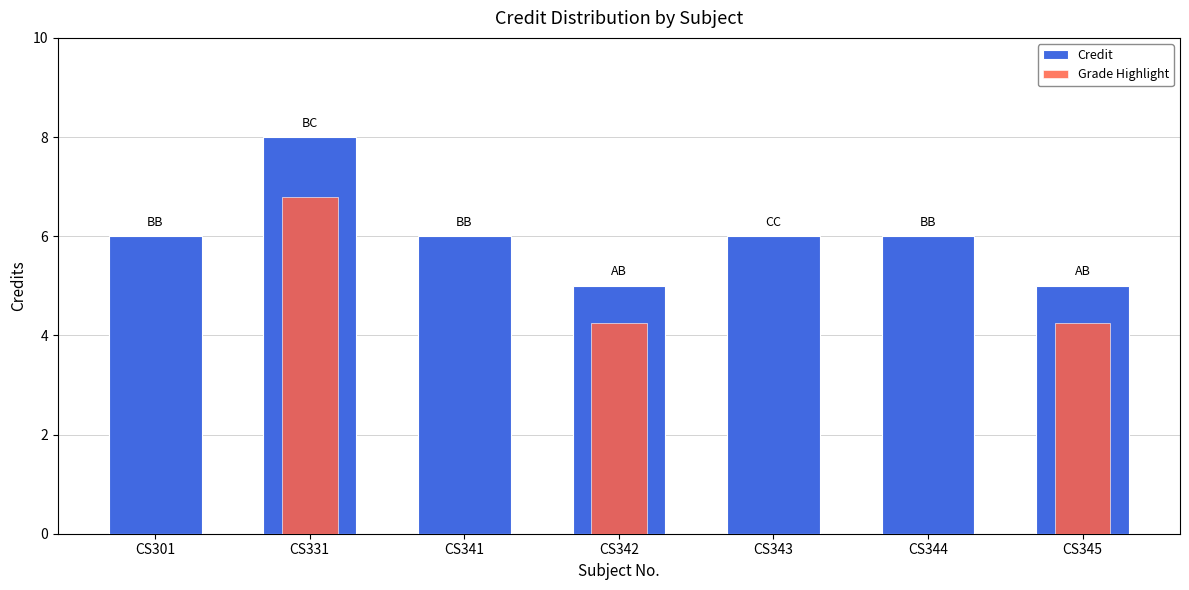

What is the value of the 5th bar from the left?

6